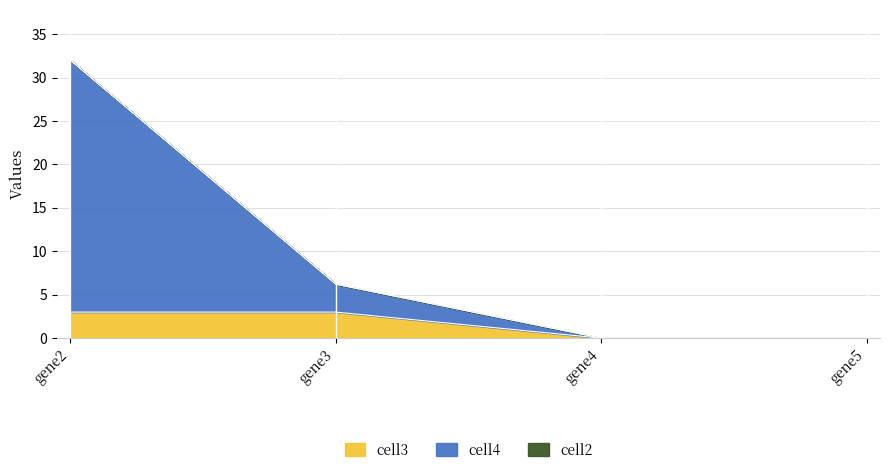

What is the difference between the maximum and minimum values in the cell3 series?

3.0